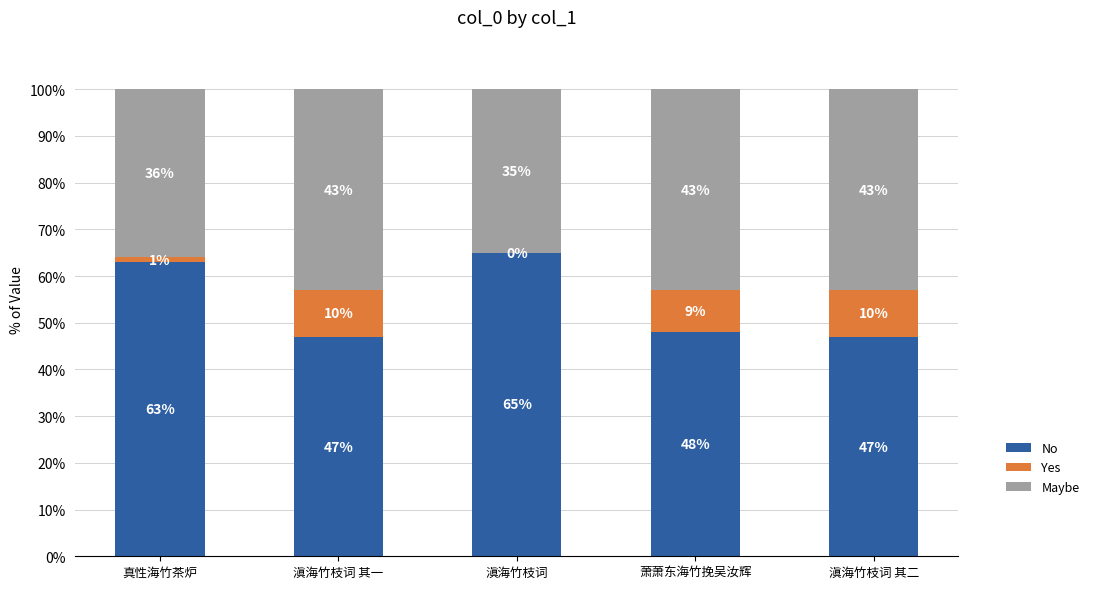

What is the maximum value for No?

65